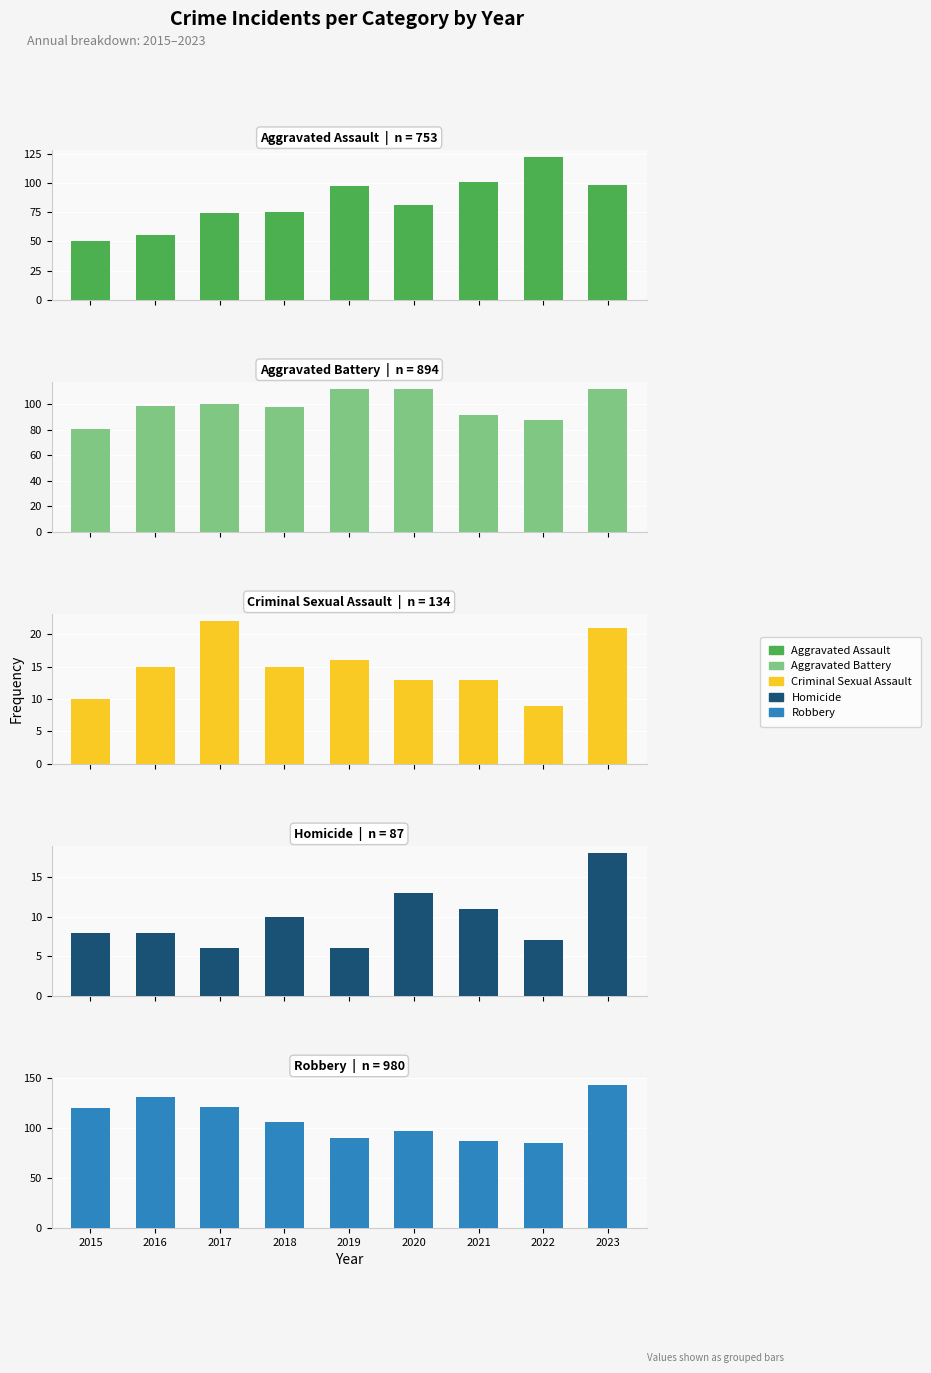

At 2017, list the series in order from largest to smallest.

Robbery, Aggravated Battery, Aggravated Assault, Criminal Sexual Assault, Homicide